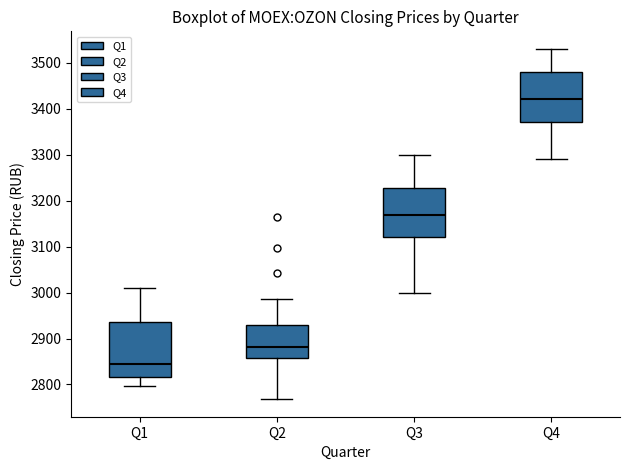

Reading left to right, transcribe this box plot: for each box, give where its median line is, the range the box spans, and where its two whiskers end, as read against the y-axis. The values are not printed on the chart, so give them approximately, as read against the axis.

Q1: median 2850, box 2820 to 2940, whiskers 2800 to 3010
Q2: median 2880, box 2860 to 2930, whiskers 2770 to 2990
Q3: median 3170, box 3120 to 3230, whiskers 3000 to 3300
Q4: median 3420, box 3370 to 3480, whiskers 3290 to 3530